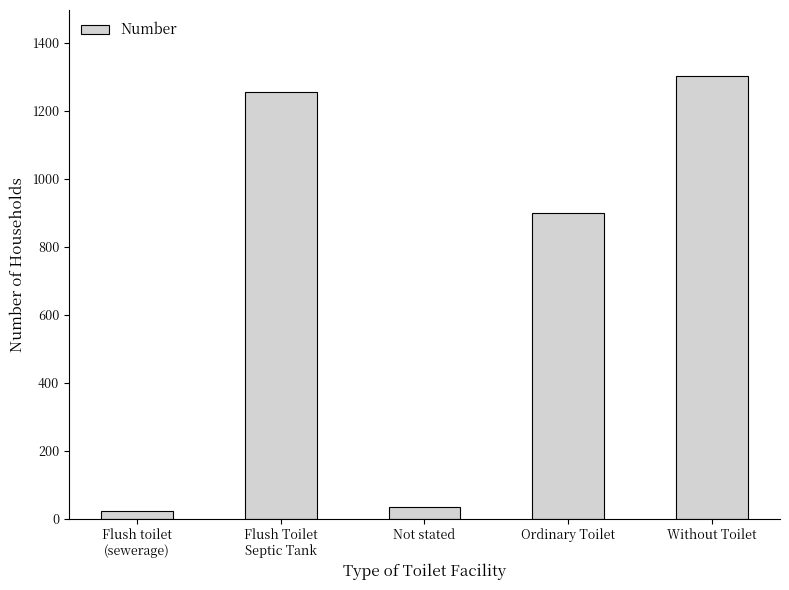

What position from the right is Flush toilet
(sewerage)?

5